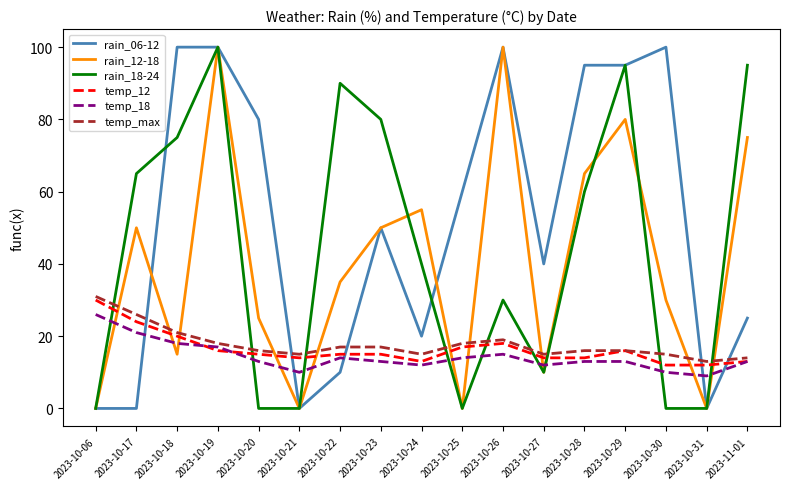

What is the difference between the maximum and second lowest values in the rain_18-24 series?

100